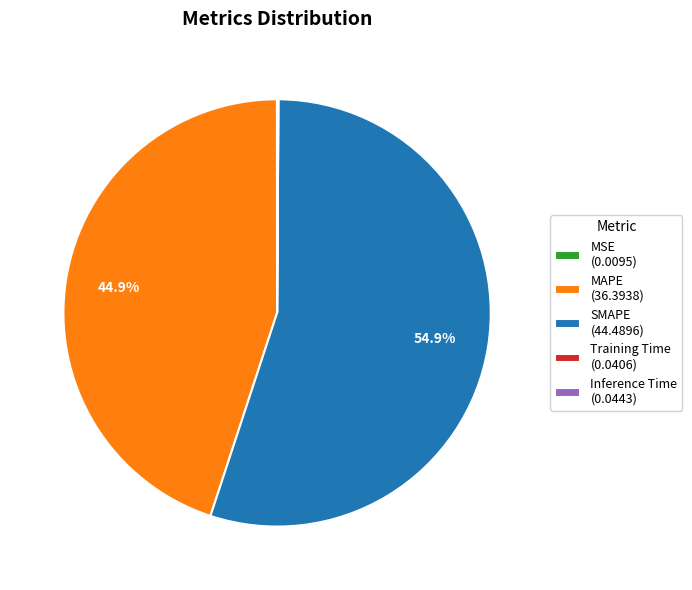

To the nearest percent, what percentage of the pie is SMAPE?

55%